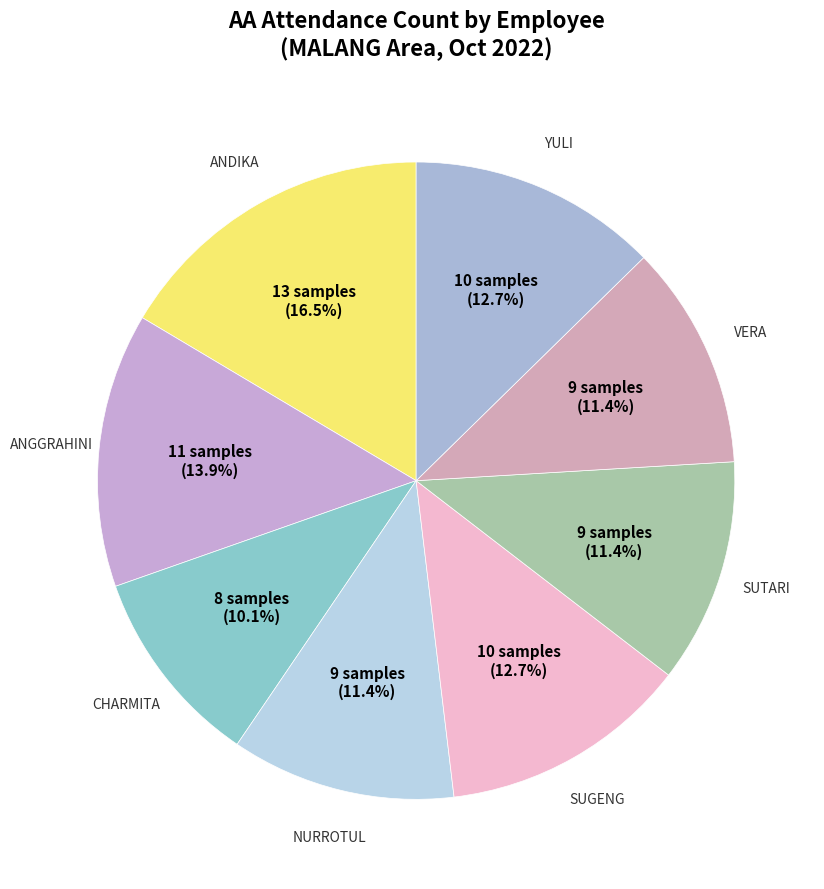

What is the largest slice in the pie chart?

ANDIKA ARDIANSAH